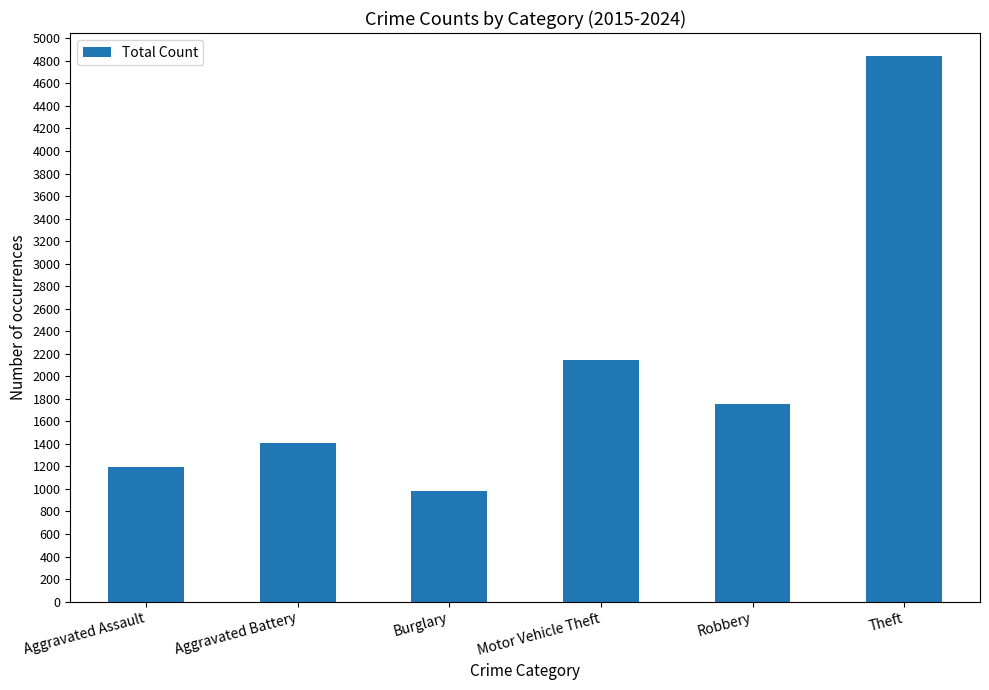

Rank the categories by value from highest to lowest.

Theft, Motor Vehicle Theft, Robbery, Aggravated Battery, Aggravated Assault, Burglary